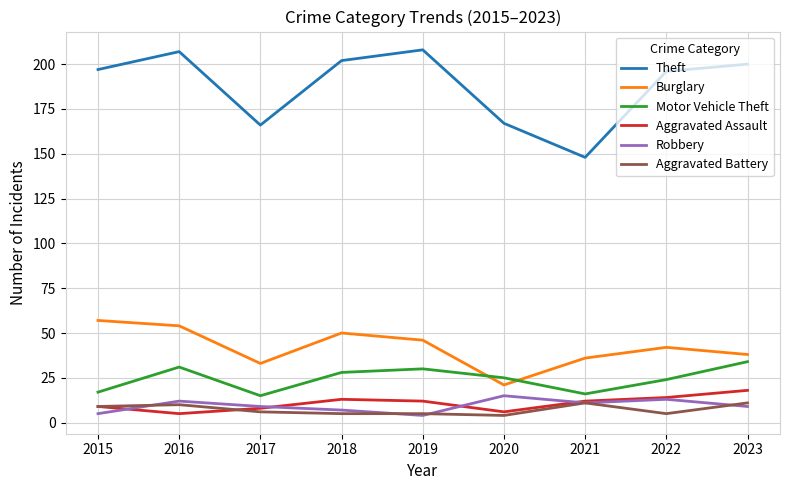

What is the highest value of the Aggravated Assault series?

18